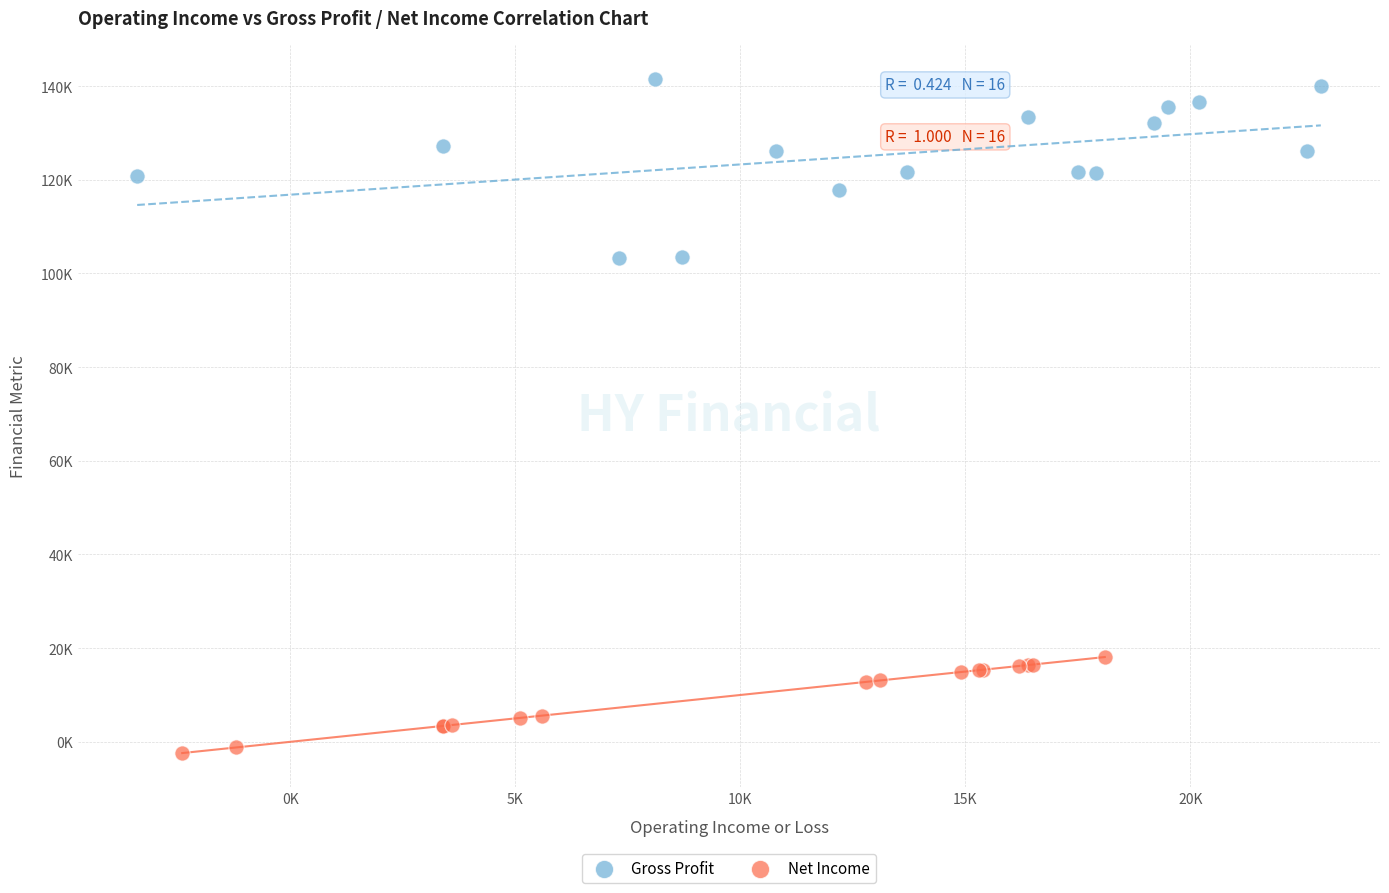

Which series has the widest spread of Y values?

Gross Profit